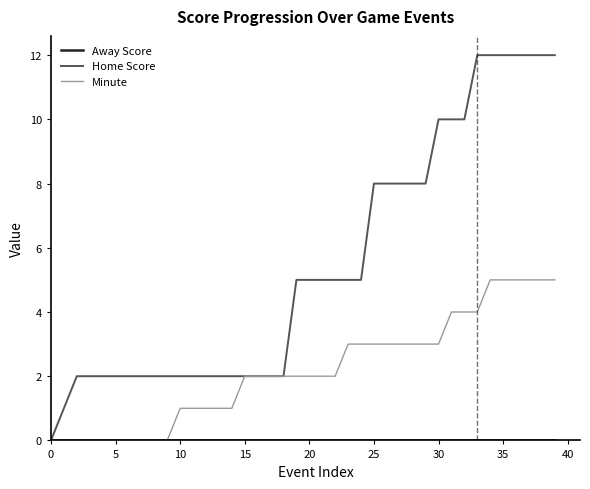

What is the maximum value for Home Score?

12